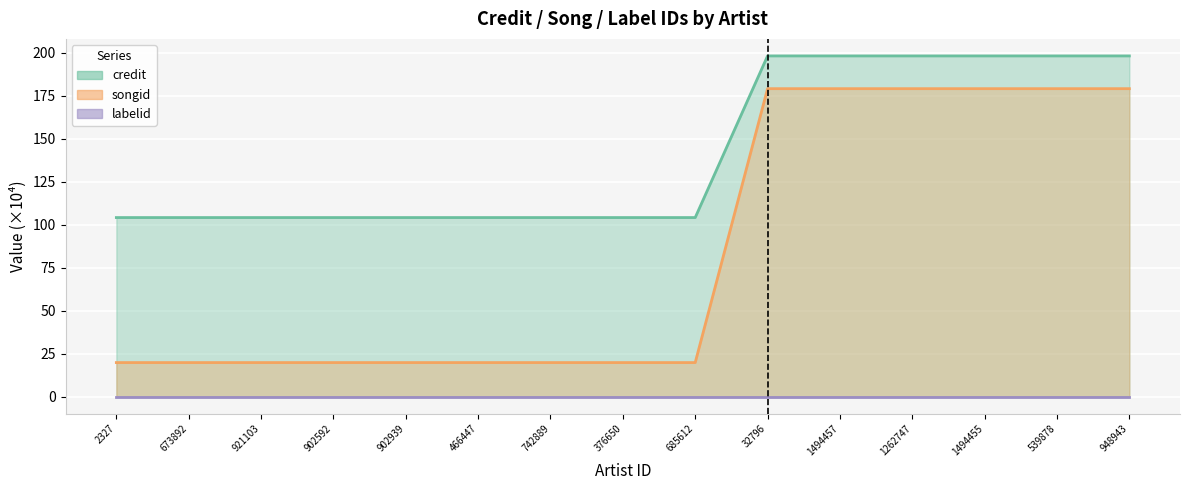

True or false: songid (line) and credit (line) intersect in this chart.

False